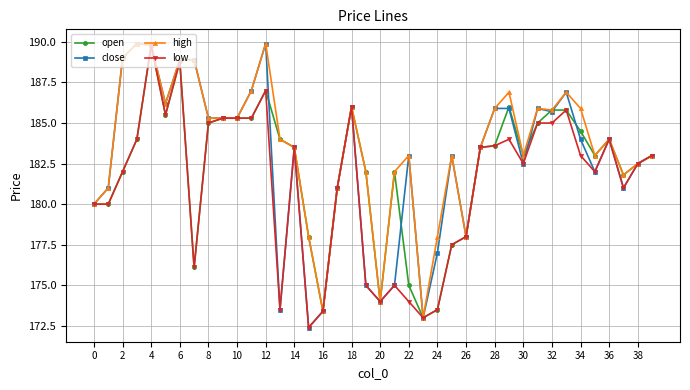

What is the sum of all close values?

7307.1